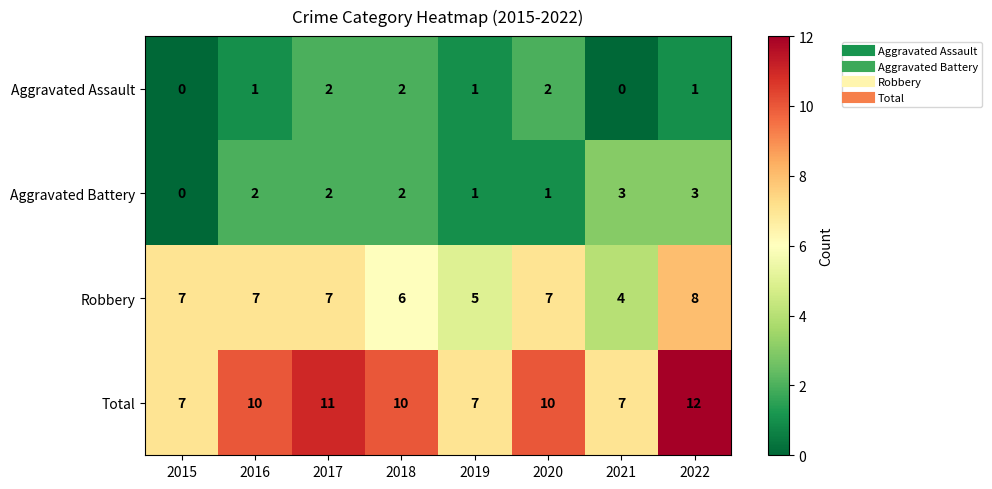

At which label is Robbery closest to 6?

2018